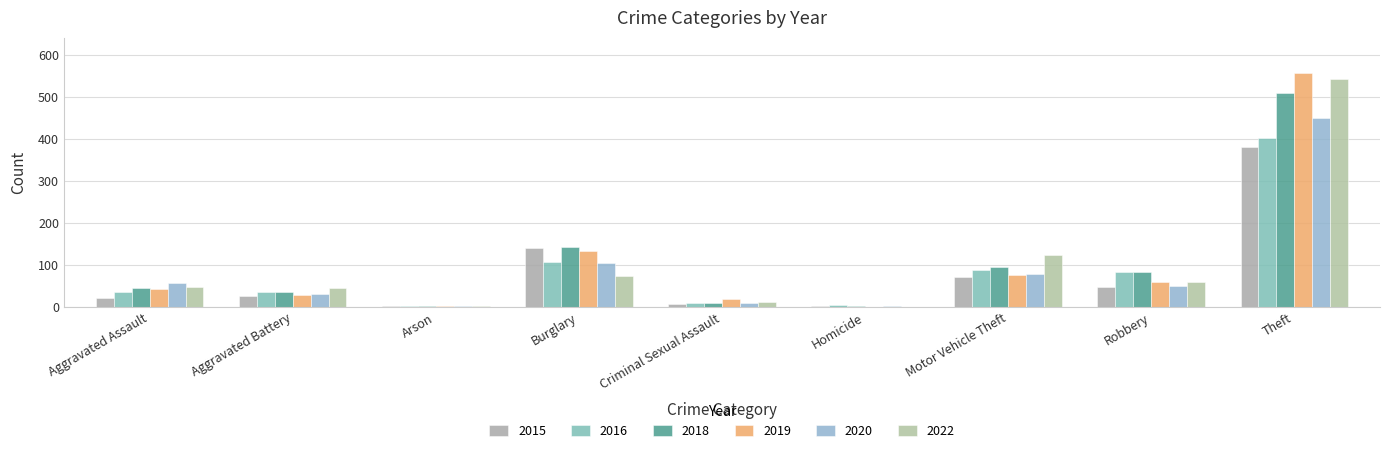

What is the sum of all 2016 values?

777